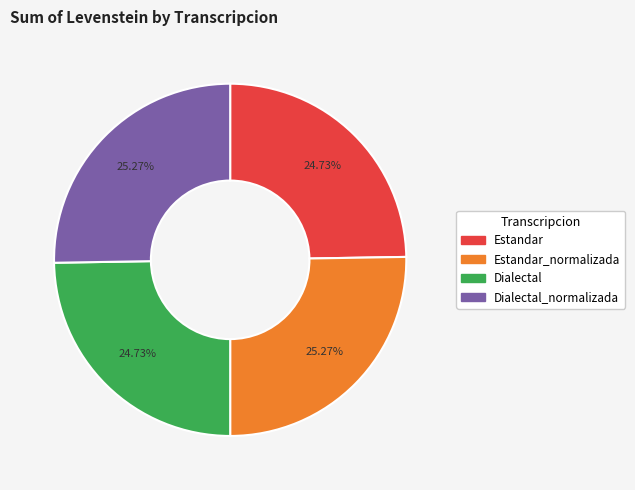

Which has a higher value, Estandar_normalizada or Estandar?

Estandar_normalizada